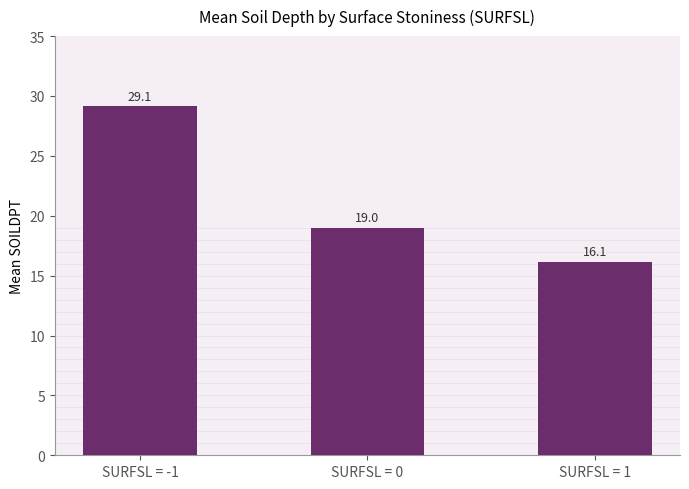

True or false: the data shows 19.0 at SURFSL = 0.

True